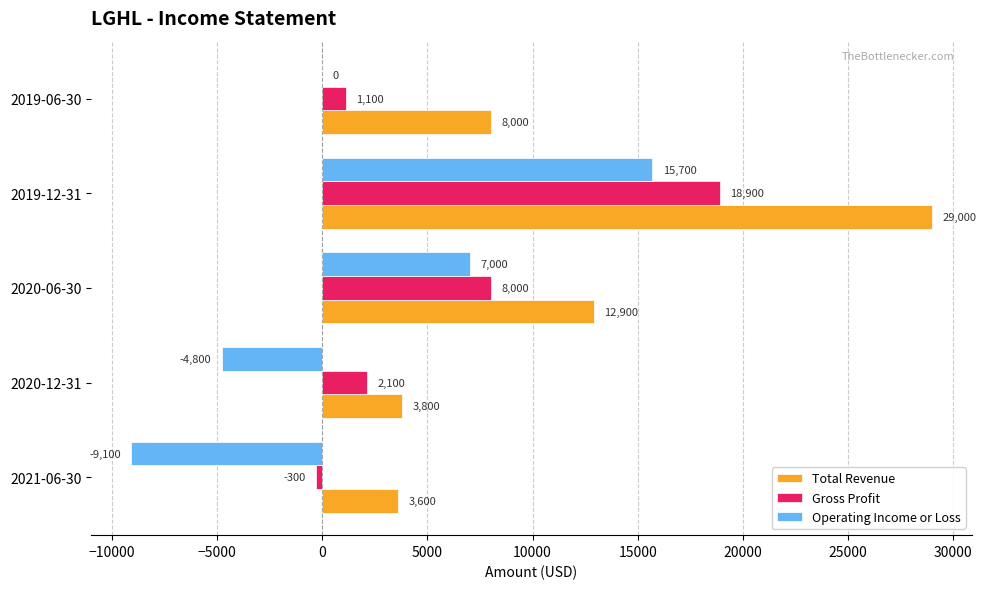

What is the total value across all series at 2021-06-30?

-5800